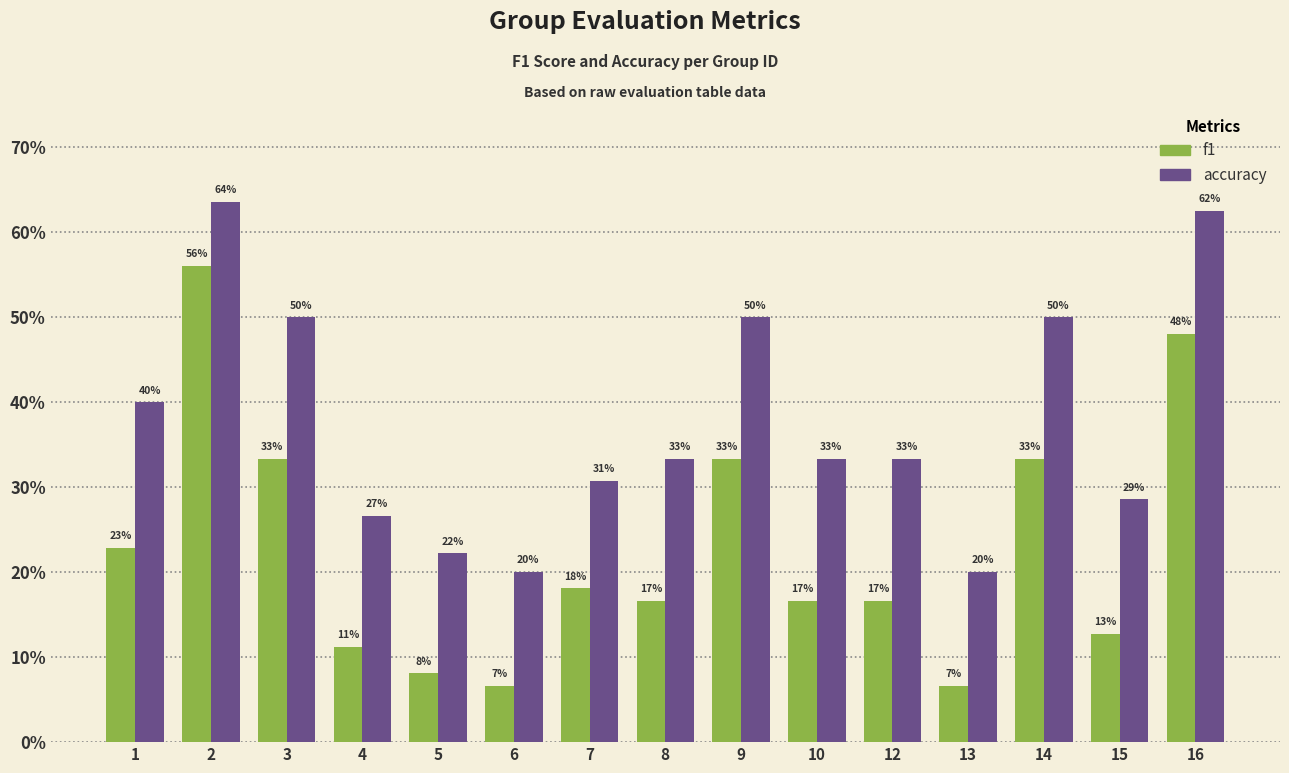

What is the difference between the maximum and second lowest values in the accuracy series?

0.4